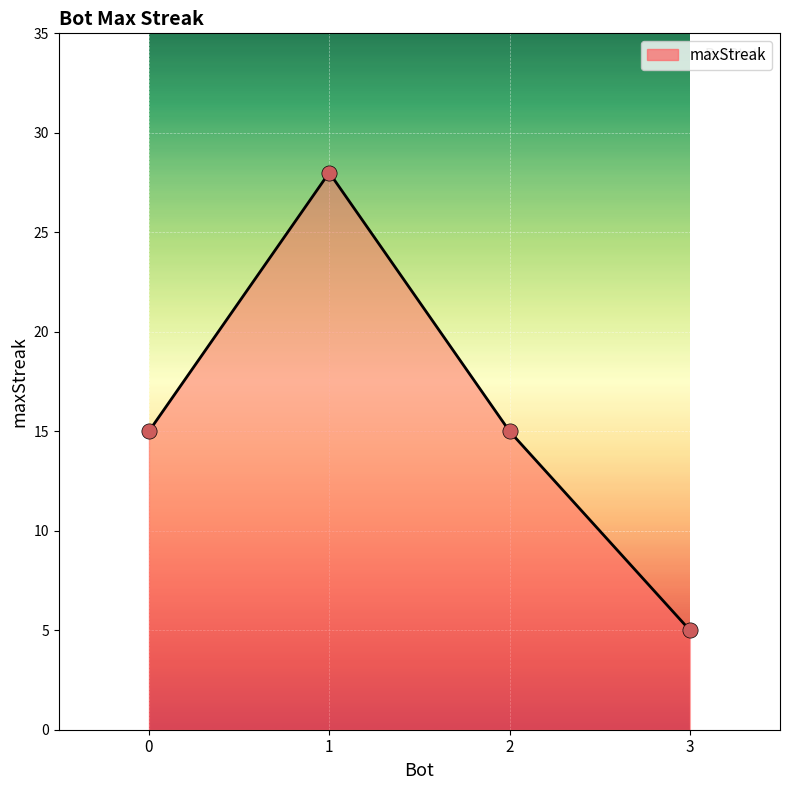

What is the change in value from 1 to 2?

-13